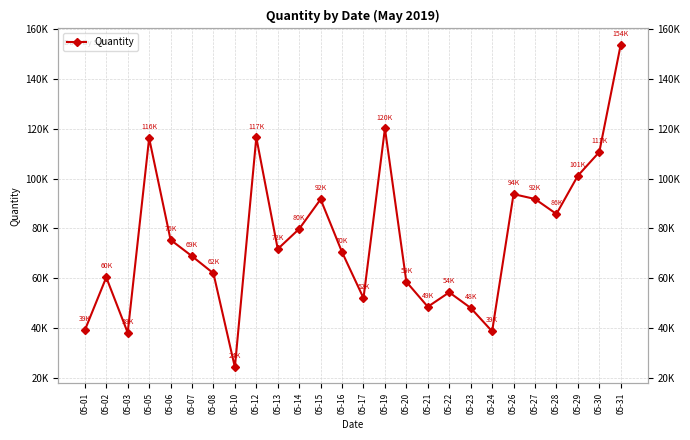

Between 05-26 and 05-21, which is larger?

05-26